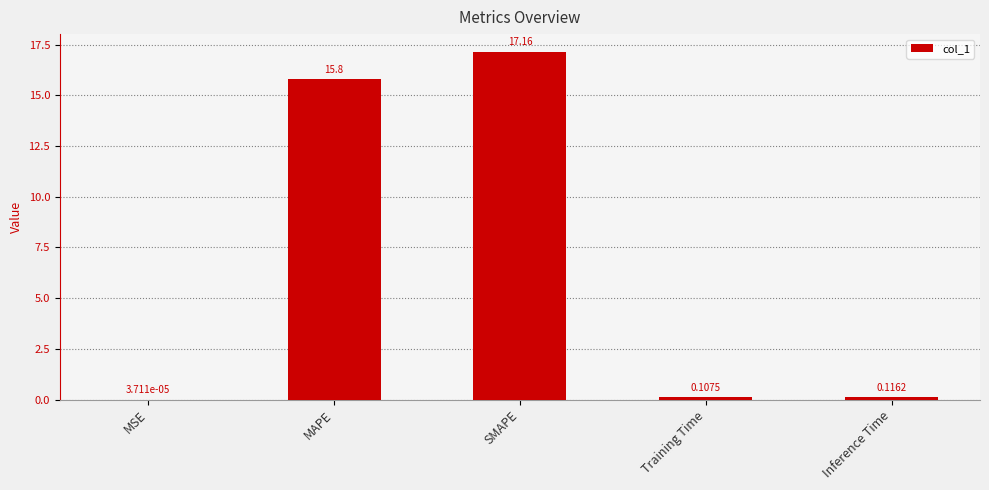

The chart shows a value of 17.2 at SMAPE. True or false?

True